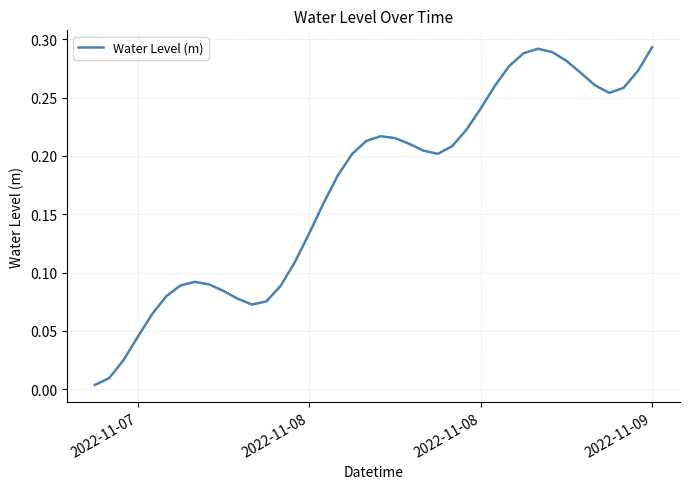

What is the label of the 38th point from the right?

2022-11-08